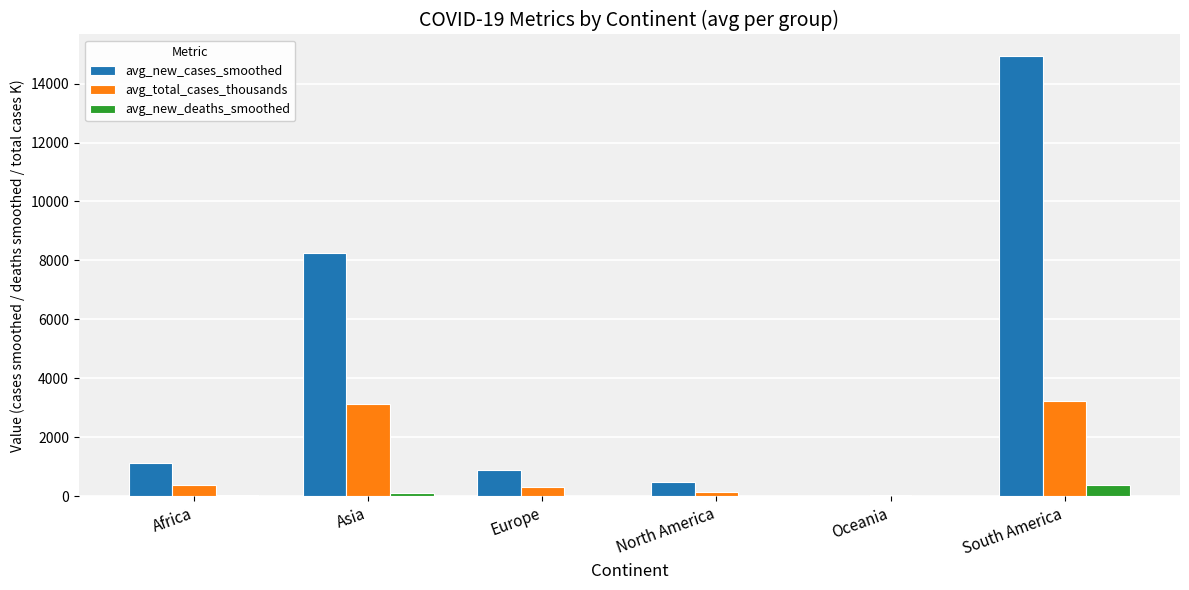

Is it true that avg_total_cases_thousands equals 360.5 at Africa?

True